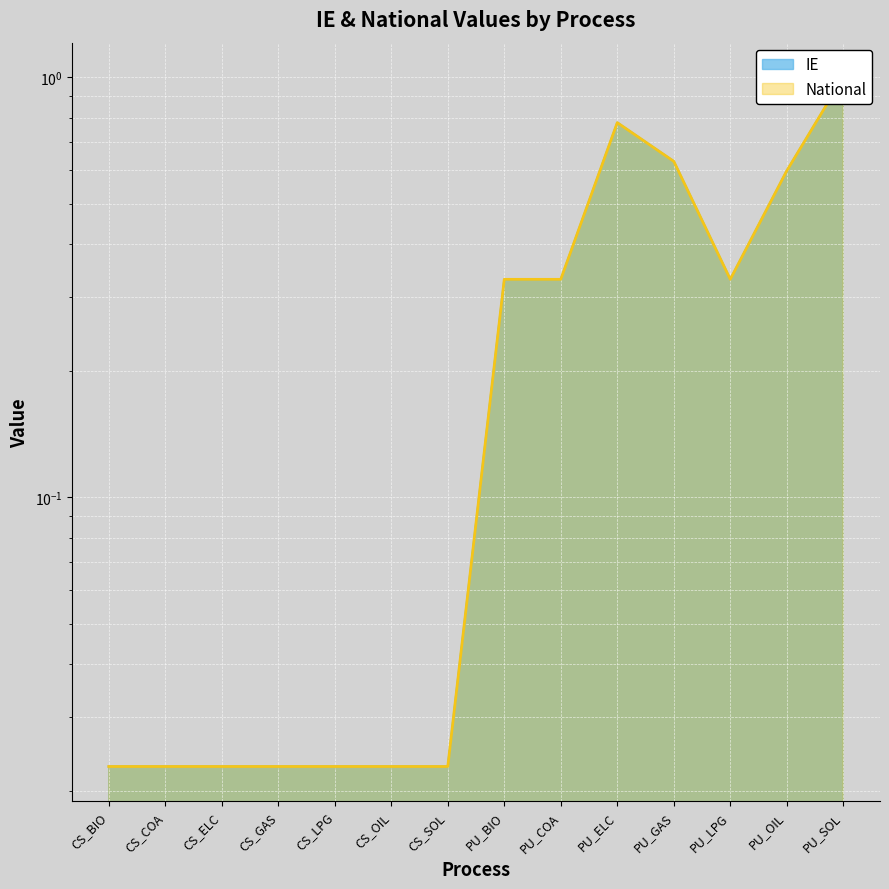

True or false: National and IE cross at least once.

False